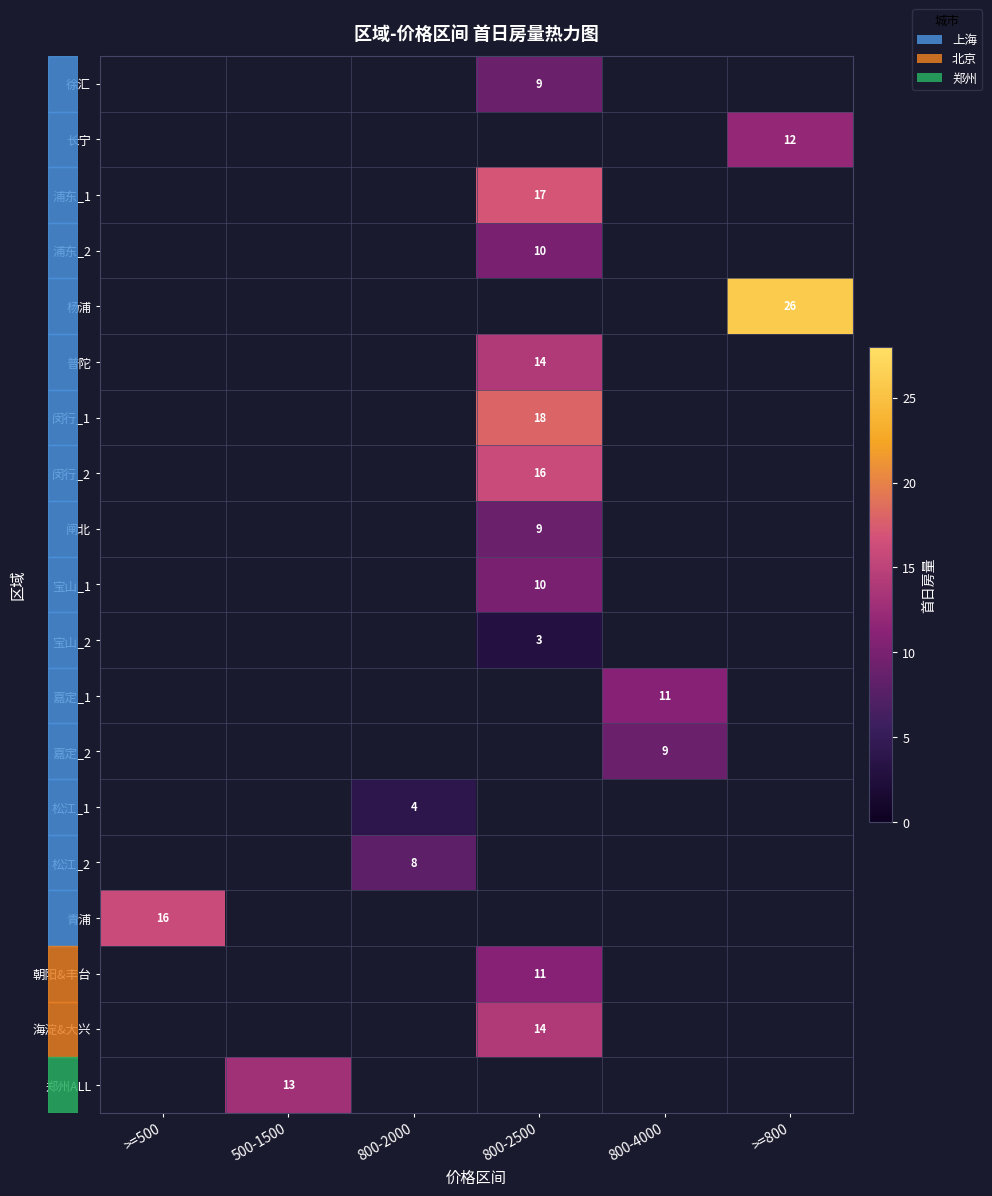

How many positive values does the row_13 series have?

1